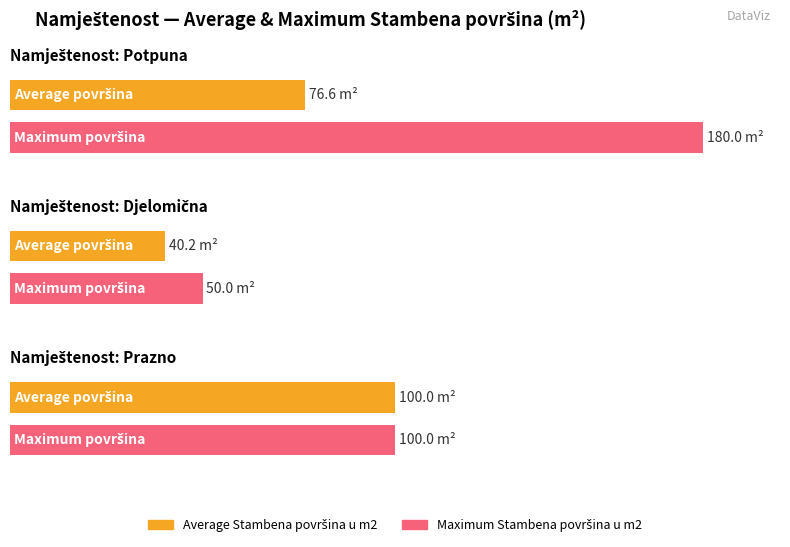

Between Djelomična and Prazno, which series saw the biggest shift?

Average Stambena površina u m2